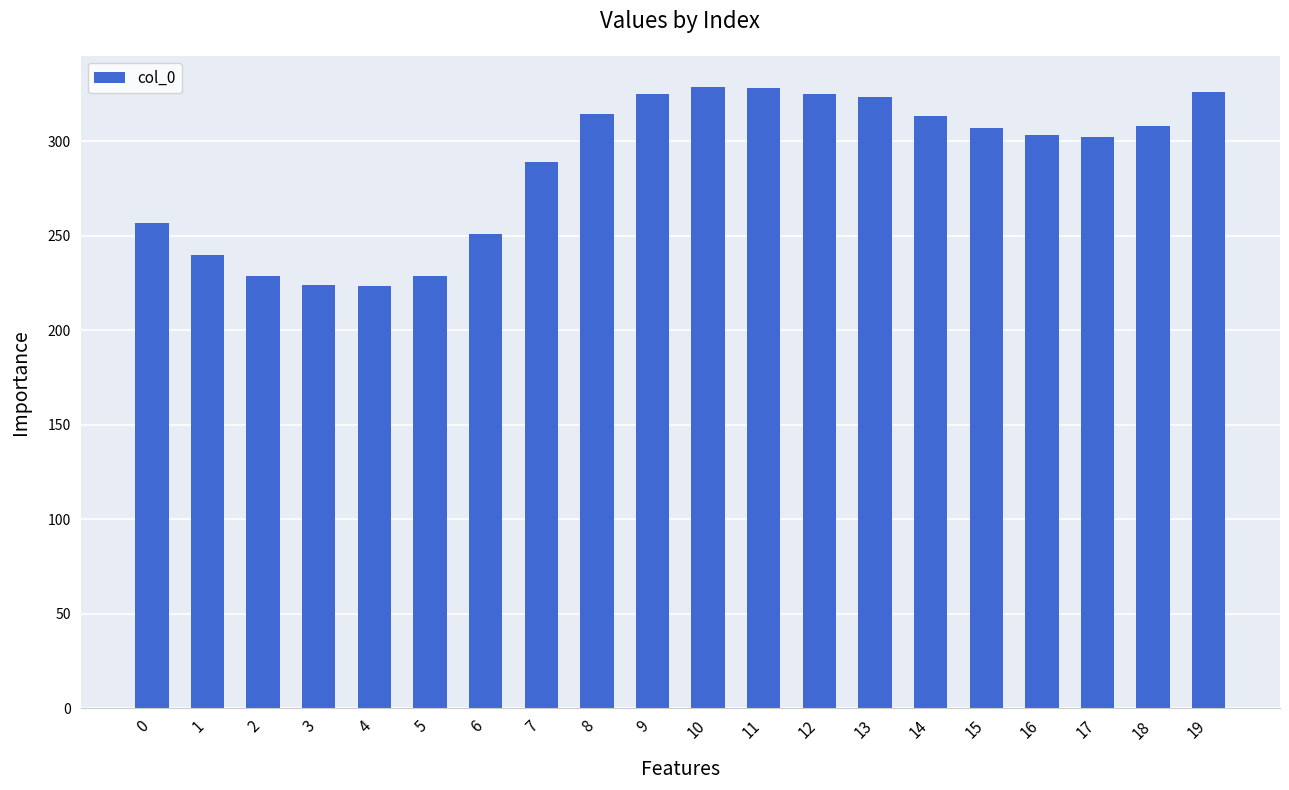

What is the average value?

287.2